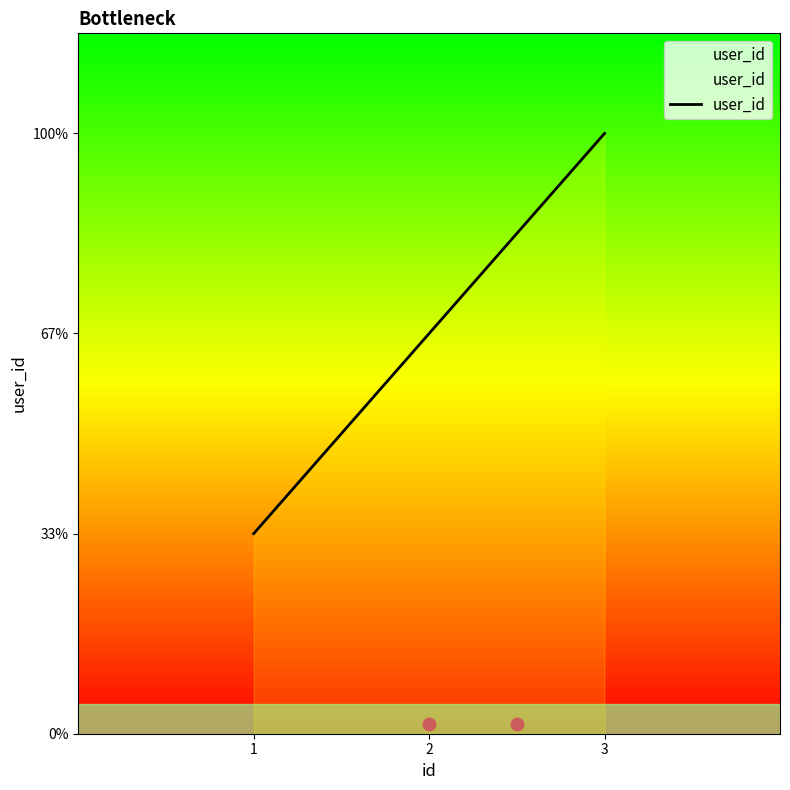

Which has a higher value, 1 or 2?

2